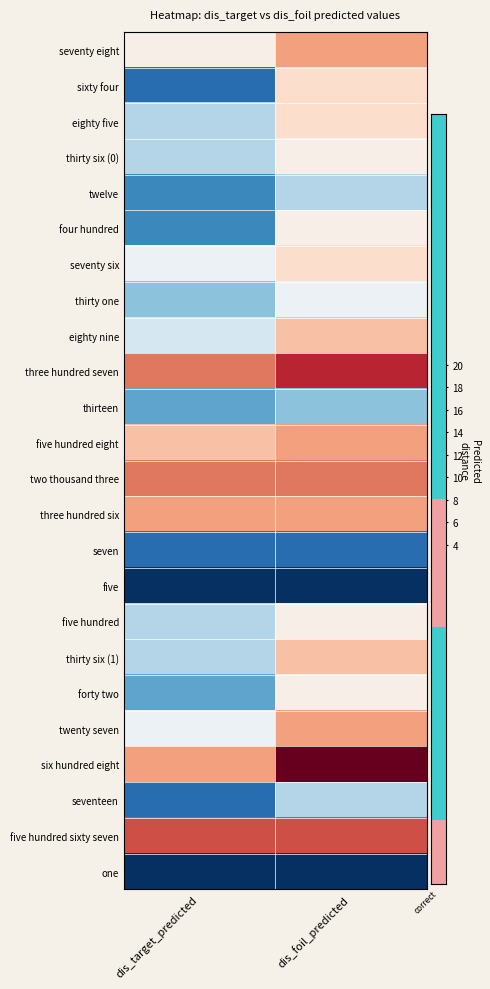

What is the difference between the highest and lowest values at dis_target_predicted?

14